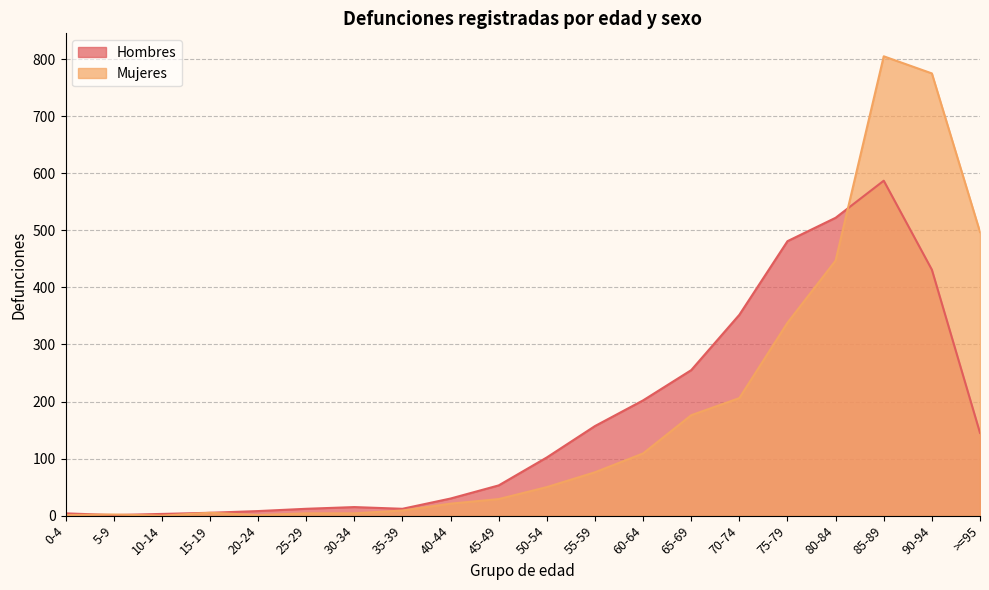

At which category does the chart reach its peak across all series?

85-89